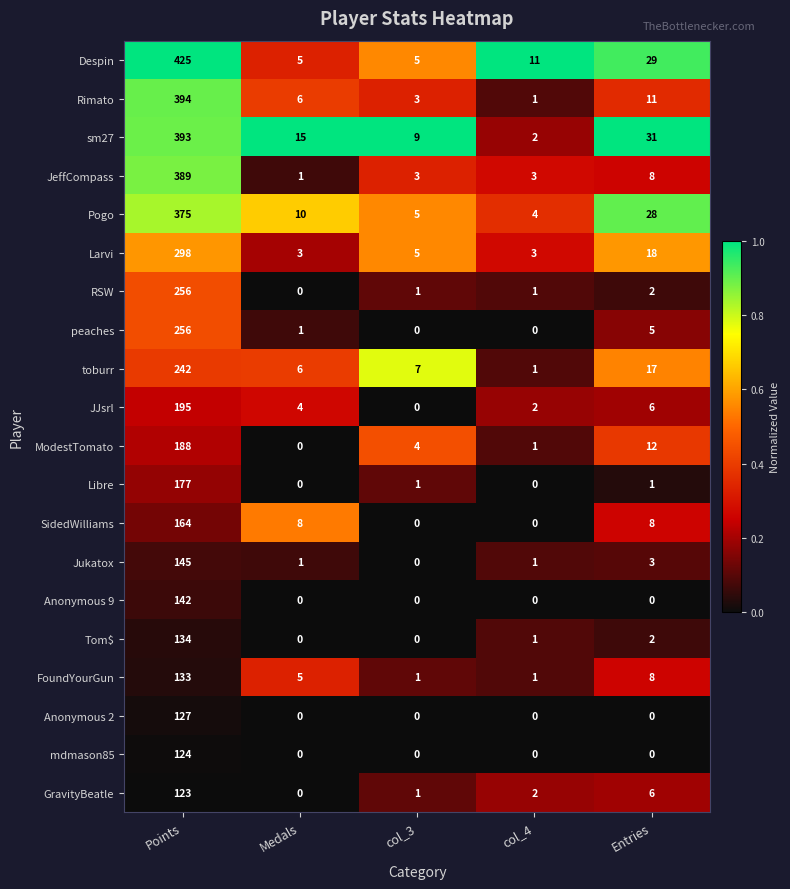

Rank the categories by ModestTomato value from highest to lowest.

Points, Entries, col_3, col_4, Medals